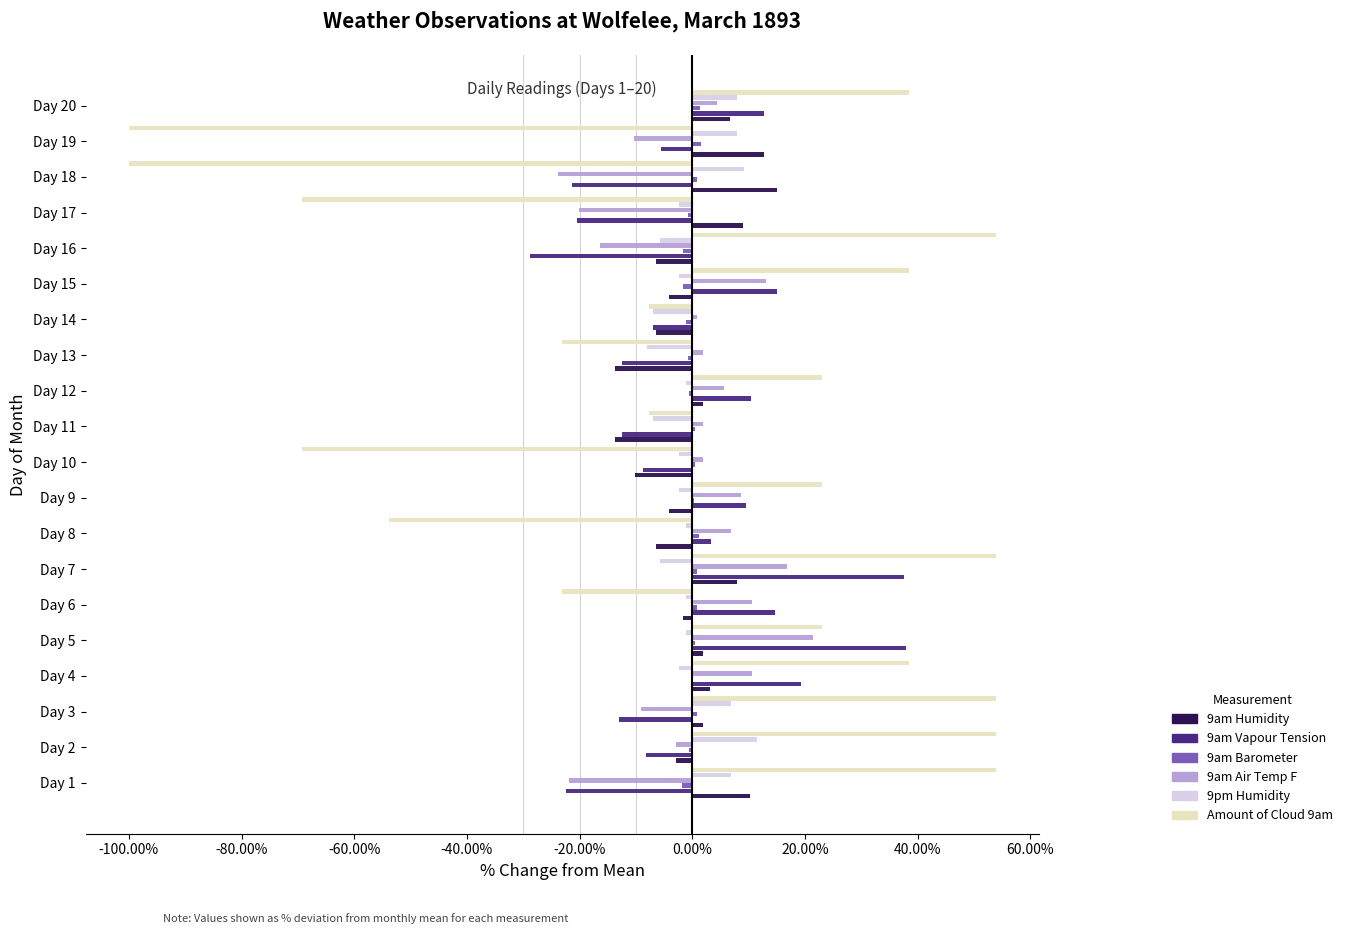

Is it true that 9am Vapour Tension equals 26.8 at Day 4?

False